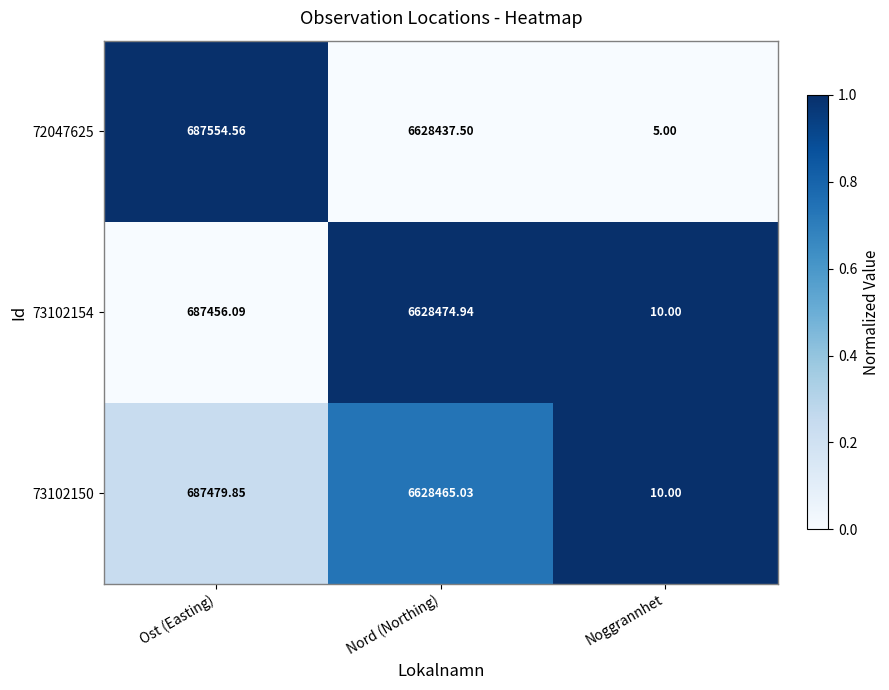

Where does the 73102154 series first go above 687456?

Ost (Easting)